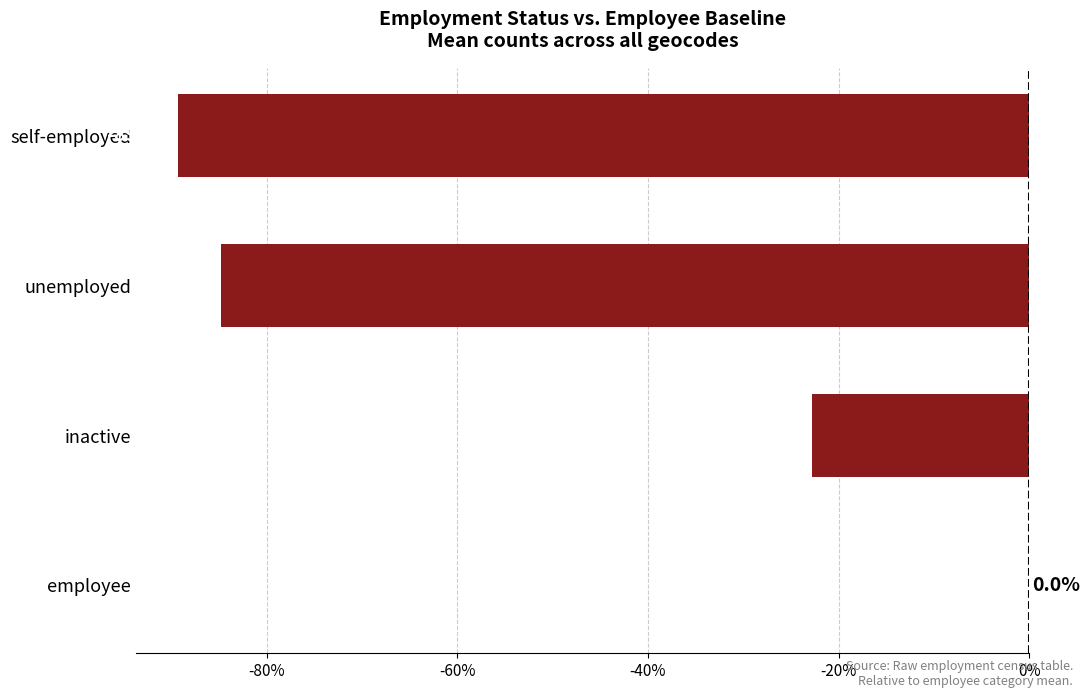

What is the sum of all values?

-196.9